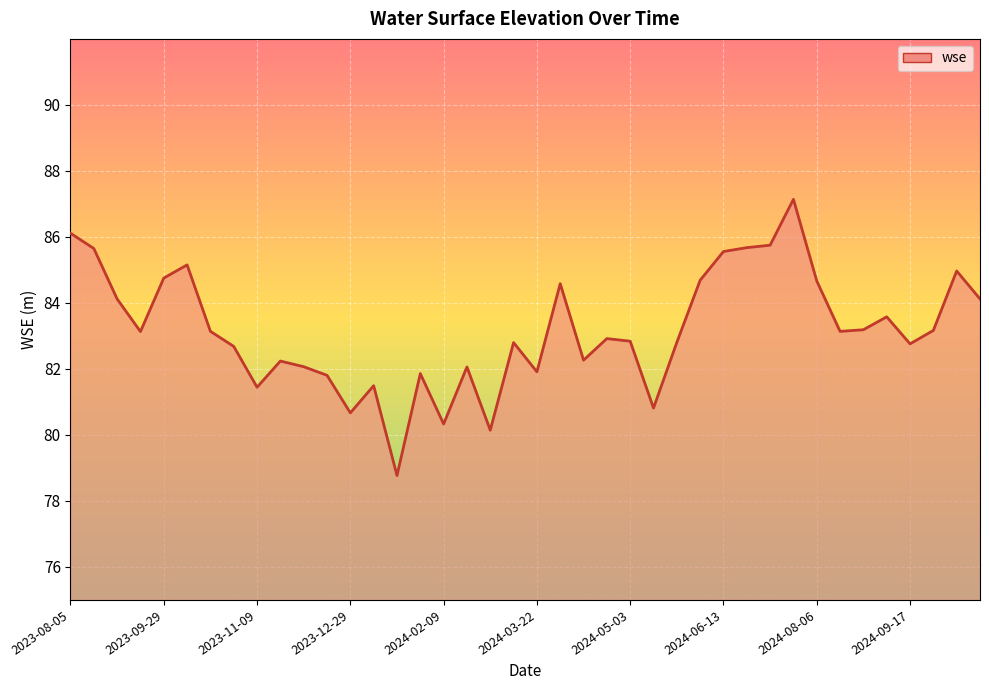

What is the smallest value displayed?

78.8